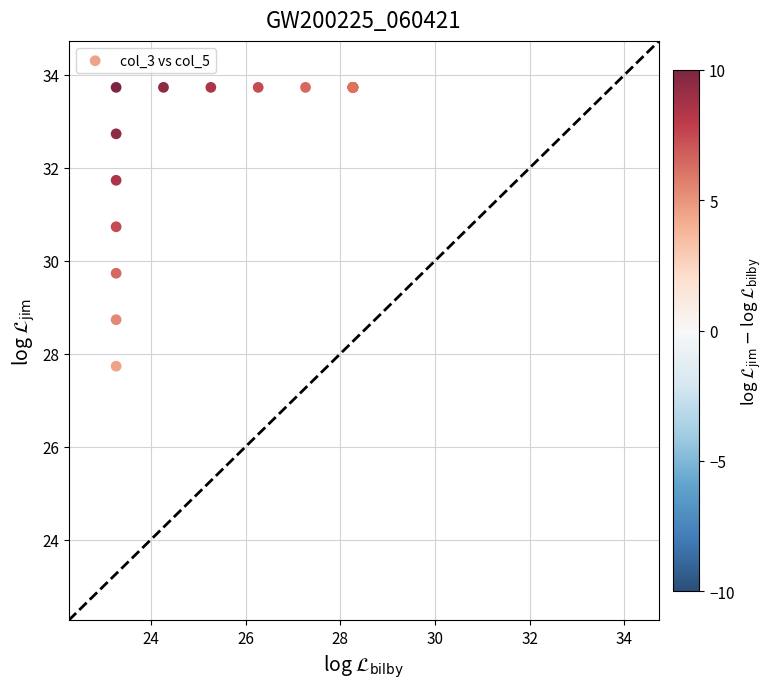

What Y value in the scatter plot is closest to 30?

29.7